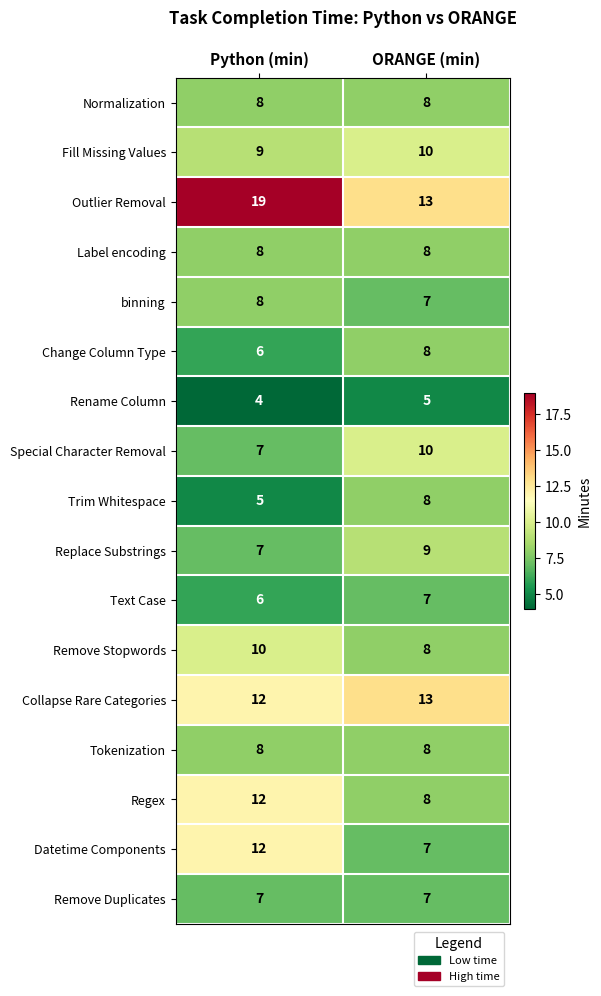

How many distinct data groups are displayed?

17